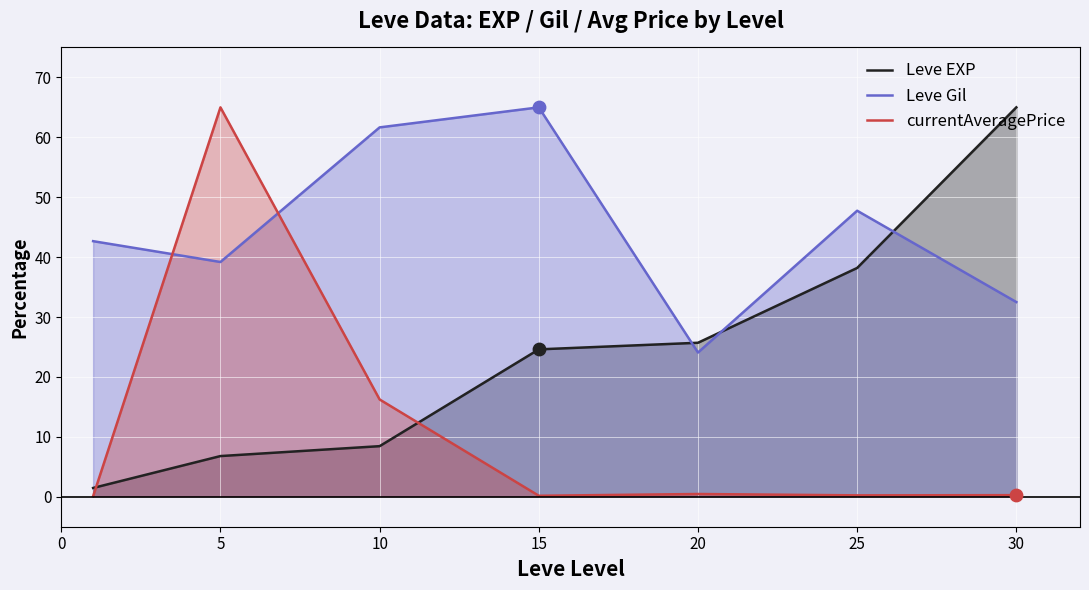

At which category is the sum across all series the highest?

5